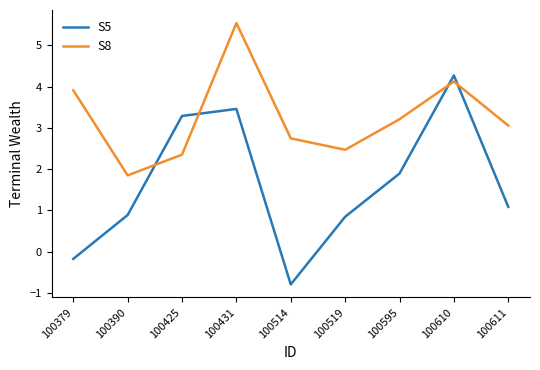

What are all the series names shown in the legend?

S5, S8